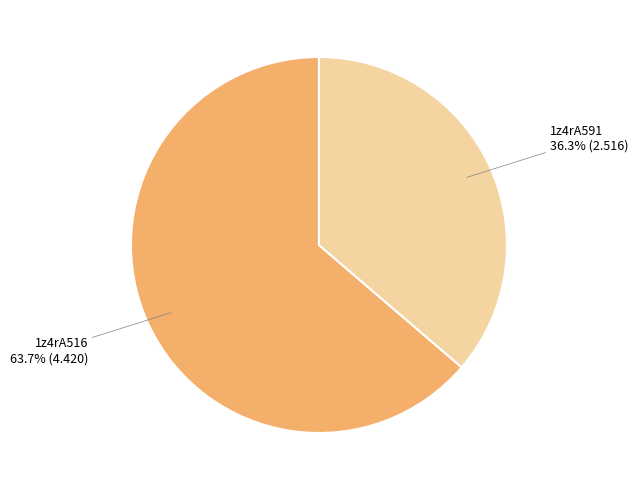

Does any single category account for the majority?

Yes